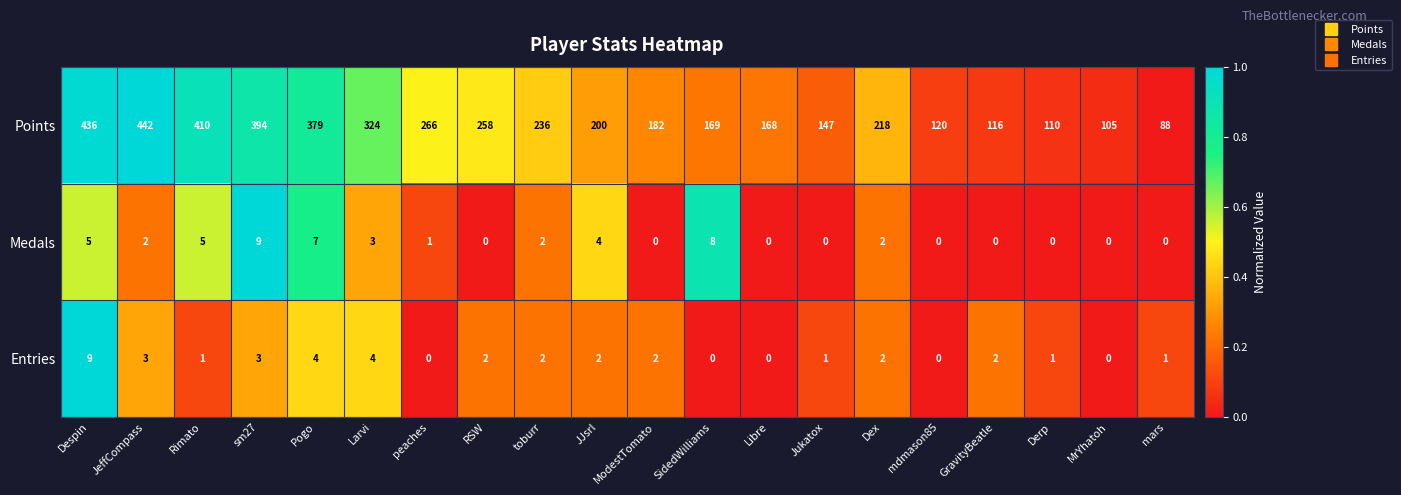

At which category is the sum across all series the highest?

Despin